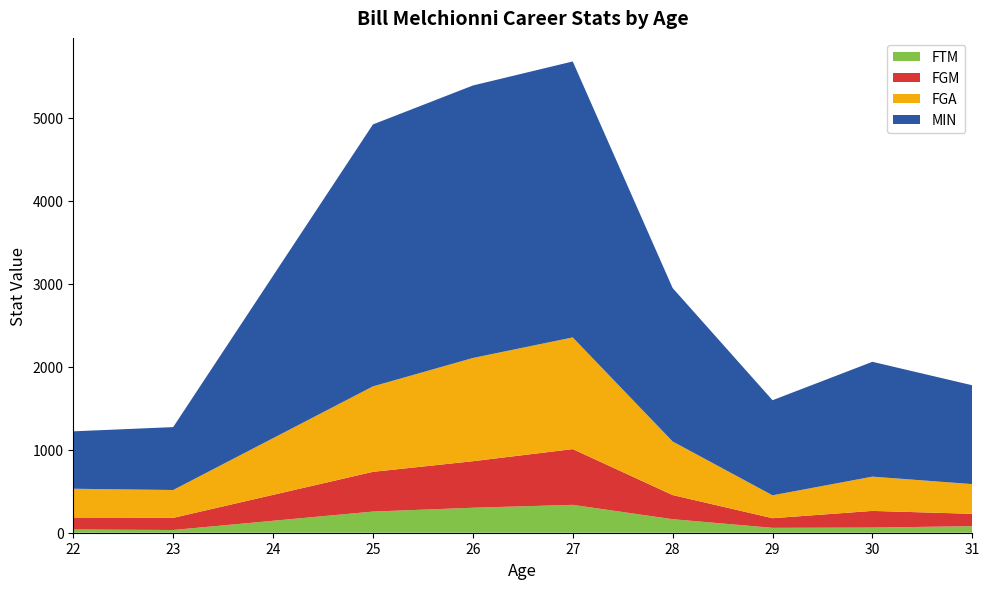

Reading left to right, what are all the values shown in this chart?

MIN: 22=692	23=758	25=3157	26=3284	27=3326	28=1849	29=1146	30=1384	31=1191
FGM: 22=138	23=146	25=479	26=561	27=672	28=291	29=116	30=201	31=149
FGA: 22=353	23=336	25=1030	26=1244	27=1346	28=646	29=276	30=413	31=358
FTM: 22=39	23=33	25=255	26=301	27=336	28=163	29=59	30=62	31=79